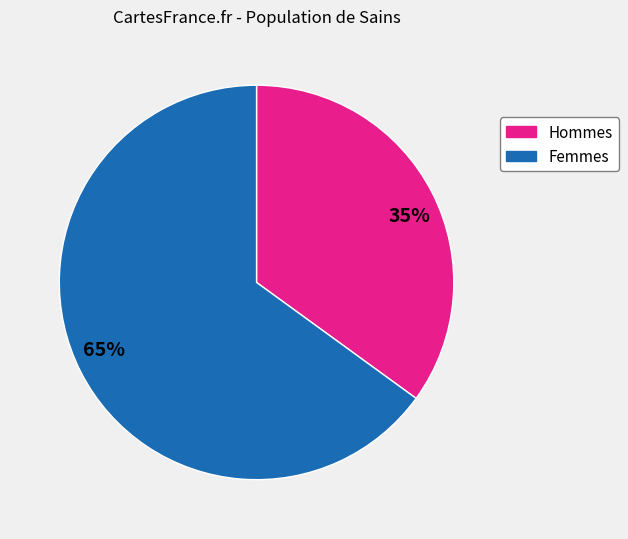

What is the ratio of the value at 65% to the value at 35%?

1.9